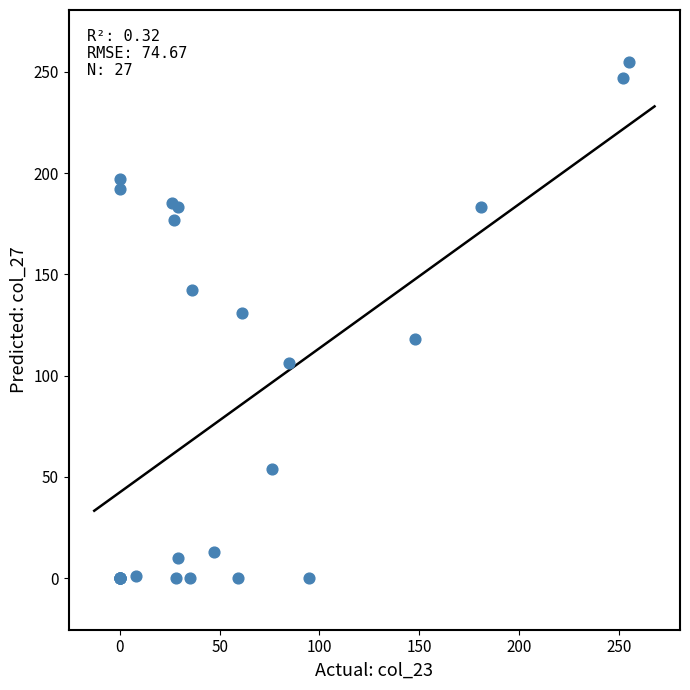

What Y value in the scatter plot is closest to 127?

131